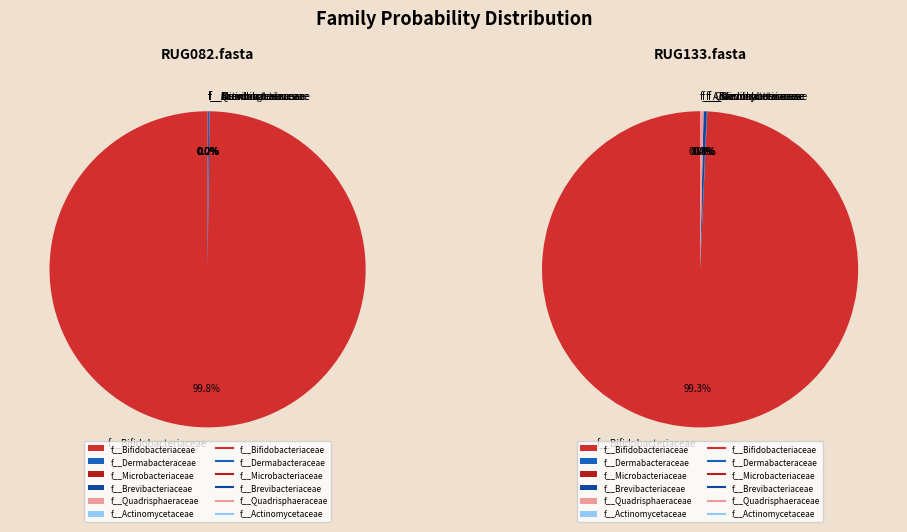

To the nearest percent, what percentage of the pie is RUG082.fasta?

100%